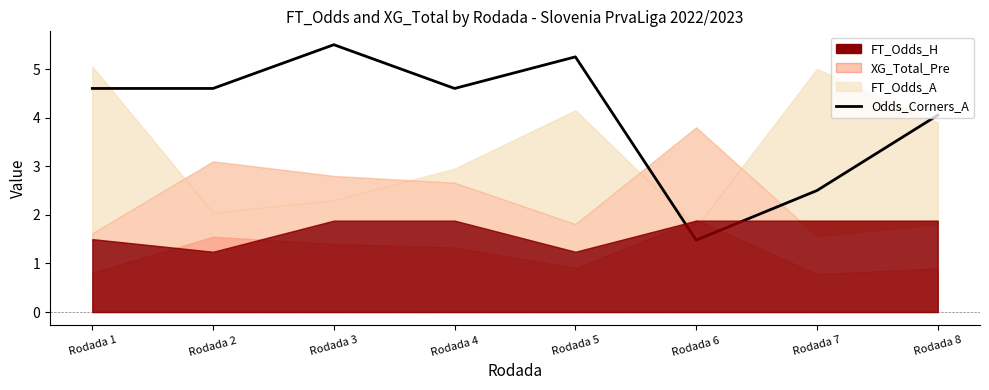

At which category does the data reach its first local peak?

Rodada 3